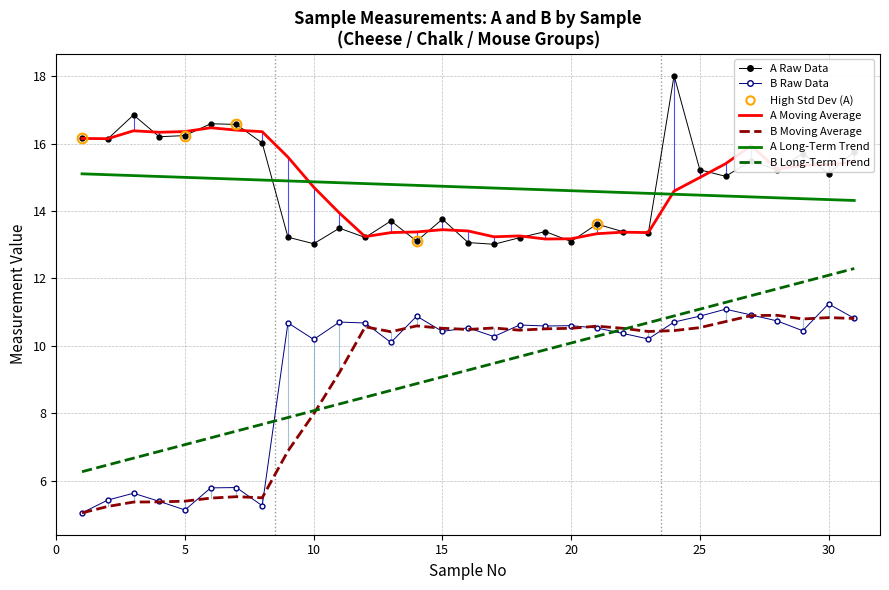

True or false: B Moving Average and A Long-Term Trend intersect in this chart.

False